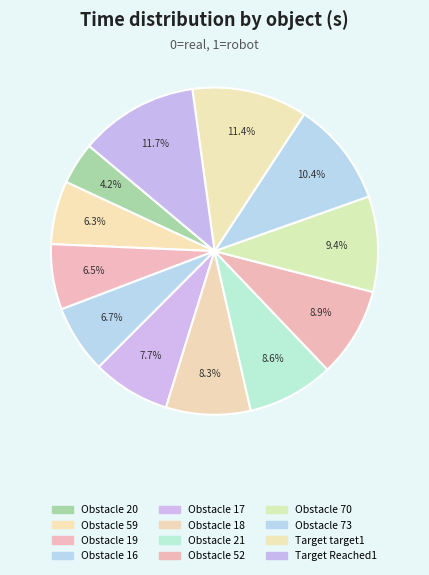

What is the change in value from Obstacle 16 to Target target1?

+63.0